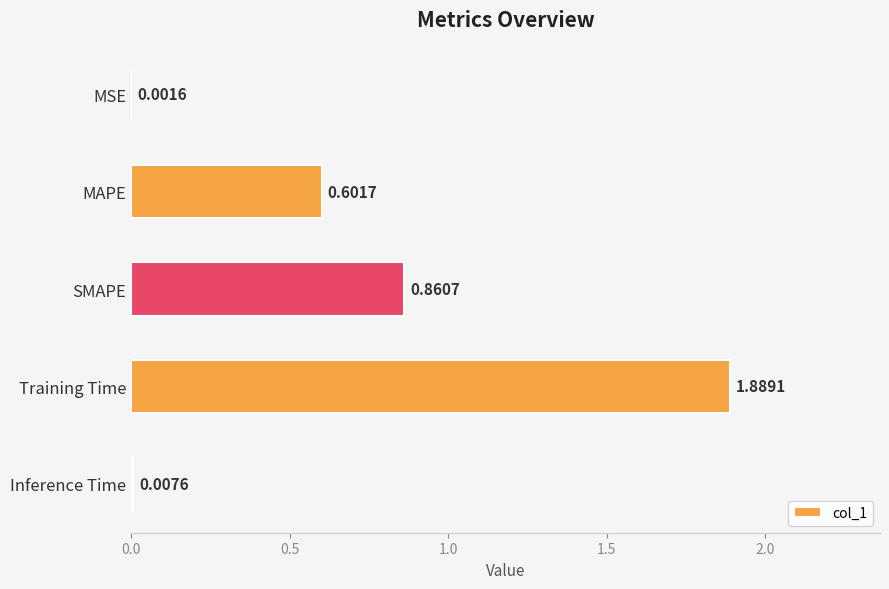

What is the change in value from MSE to SMAPE?

+0.9